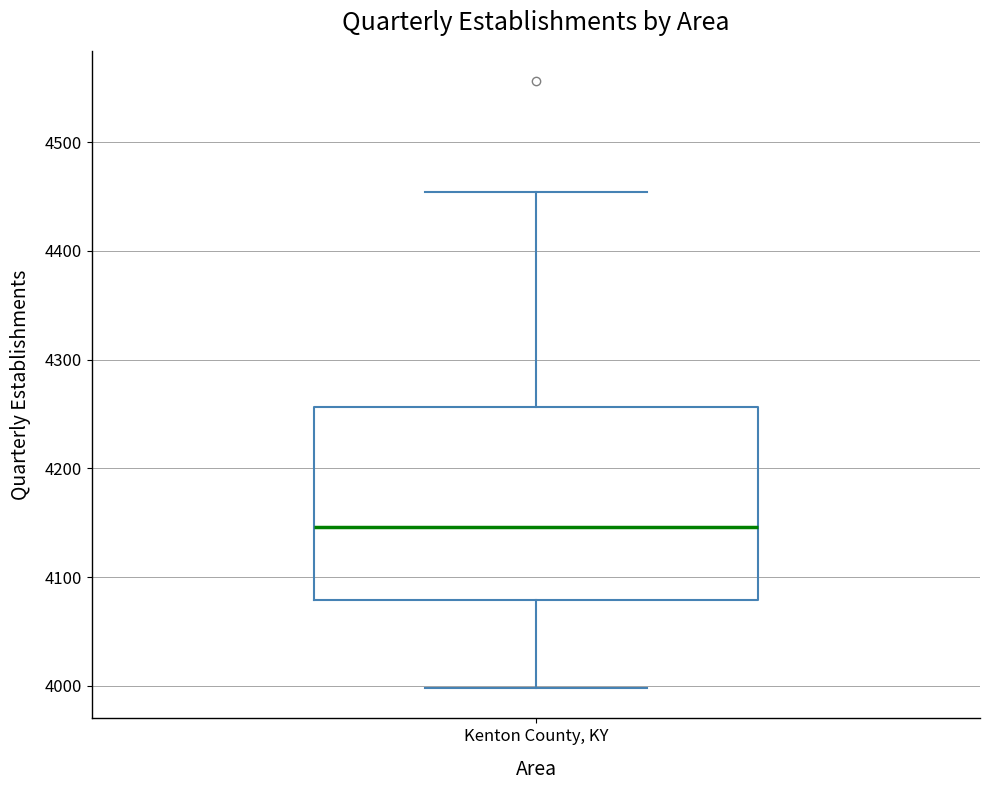

Read this box plot against the y-axis: the position of the median line, the range covered by the box, and the ends of both whiskers. The values are not printed on the chart, so give them approximately, as read against the axis.

median 4150, box 4080 to 4260, whiskers 4000 to 4450